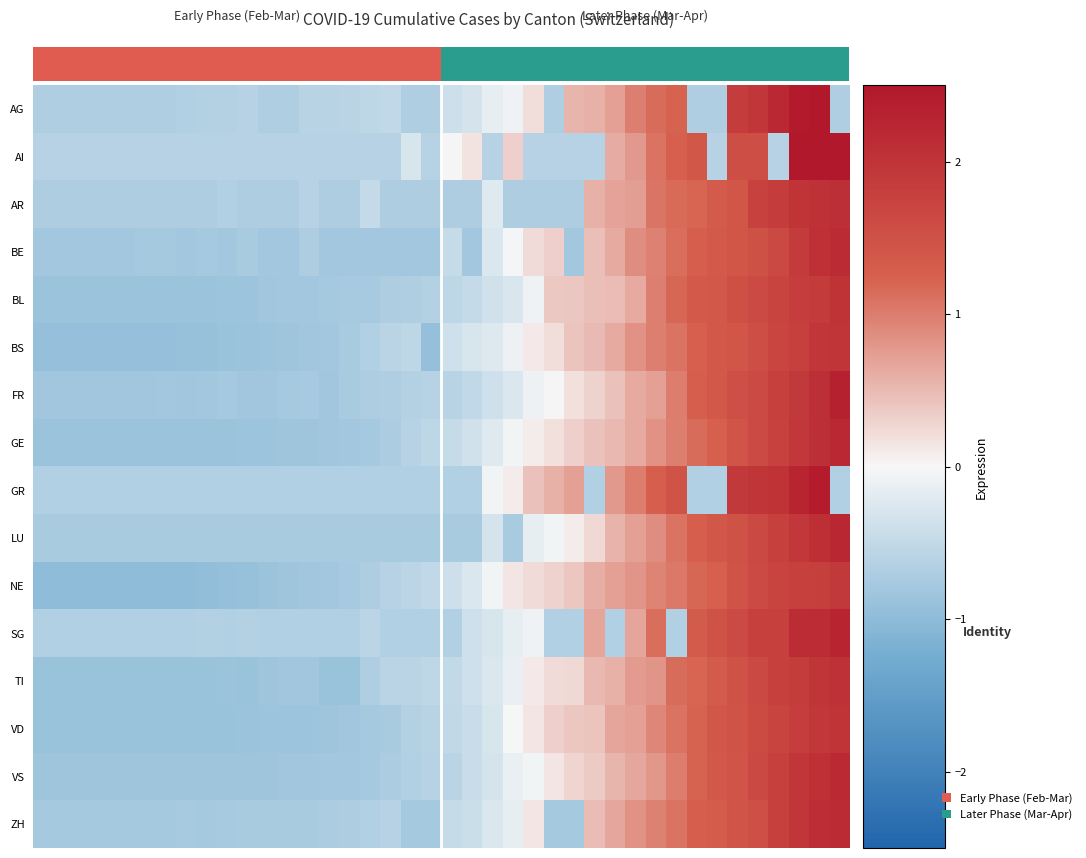

Count the number of categories in the chart.

40